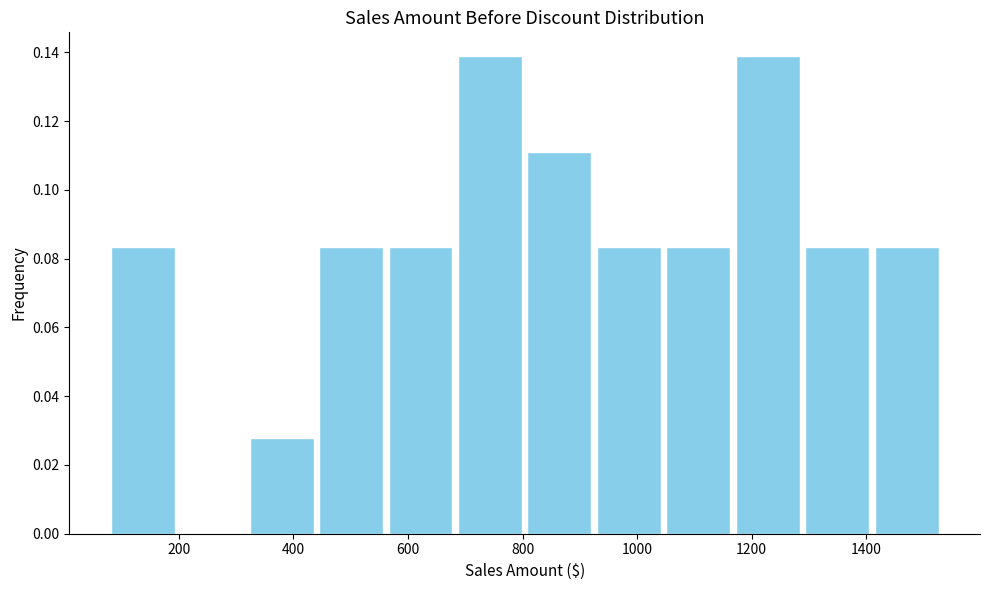

Reading left to right, list every bar in this chart as the range it spans on the x-axis followed by its height. Neither the bar edges nor the heights are printed on the chart, so give them approximately, as read against the axes.

80 to 200: 0.084
200 to 320: 0
320 to 440: 0.028
440 to 560: 0.084
560 to 680: 0.084
680 to 800: 0.138
800 to 920: 0.112
920 to 1040: 0.084
1040 to 1160: 0.084
1160 to 1280: 0.138
1280 to 1420: 0.084
1420 to 1540: 0.084